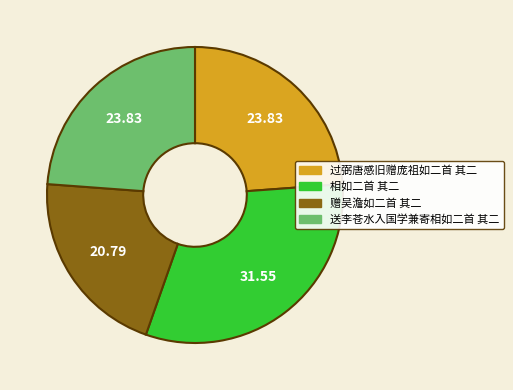

Is the sum of 送李苍水入国学兼寄相如二首 其二 and 过弼唐感旧赠庞祖如二首 其二 greater than half?

No